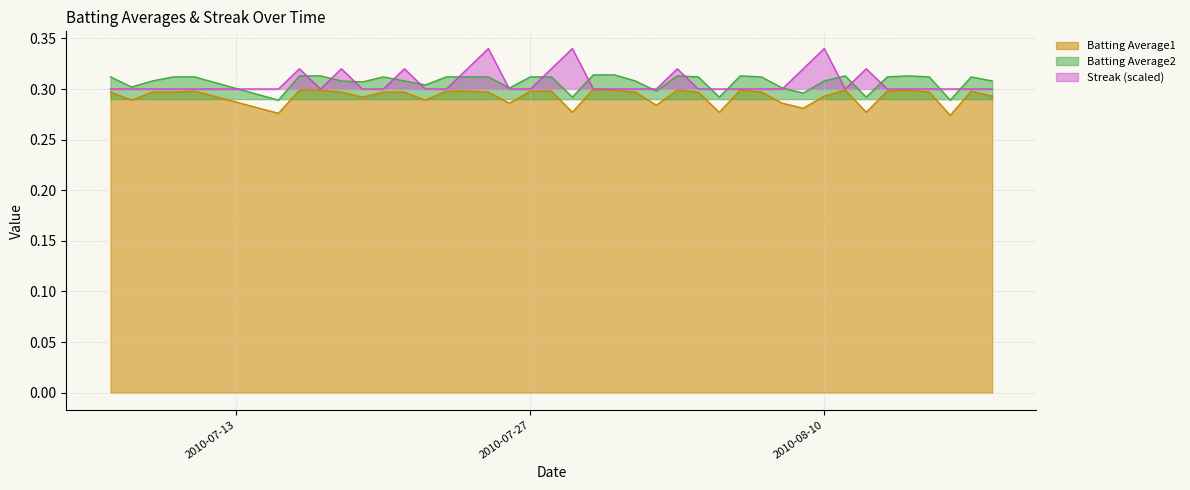

True or false: Streak and Batting Average1 intersect in this chart.

False